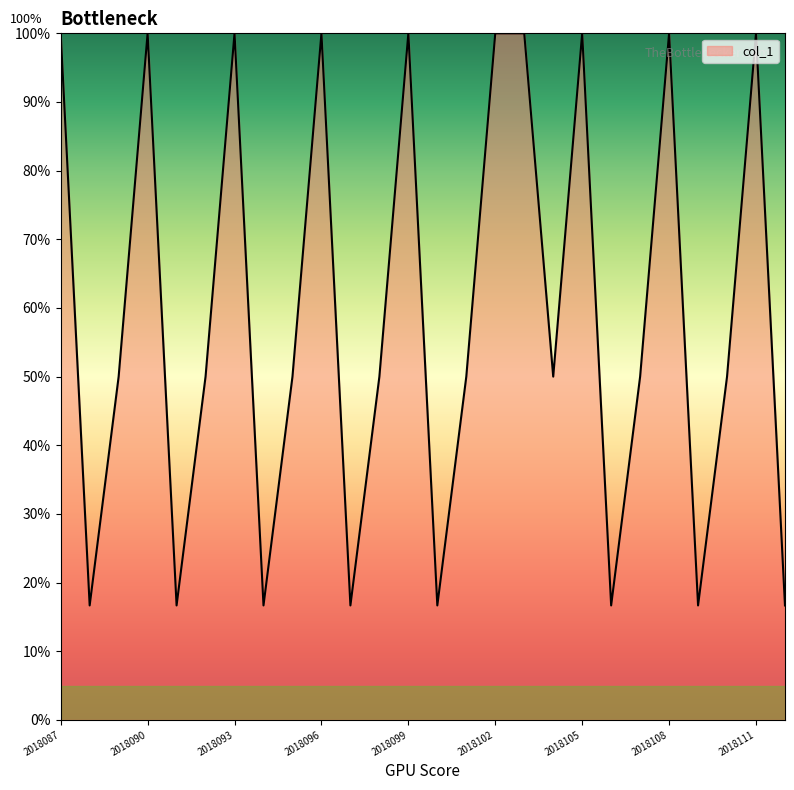

What is the maximum value shown in the chart?

100.0